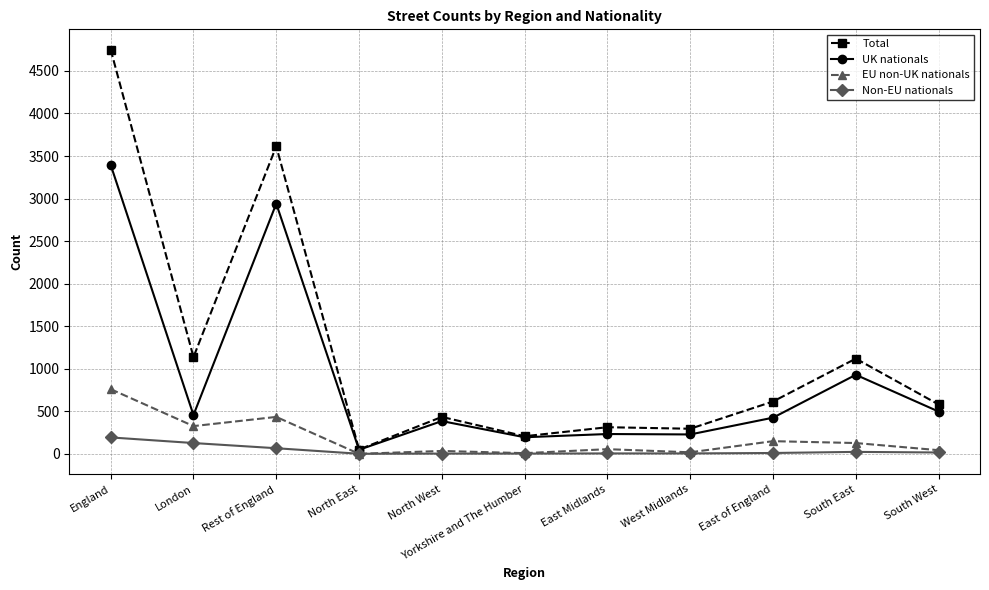

What are all the series names shown in the legend?

Total, UK nationals, EU non-UK nationals, Non-EU nationals